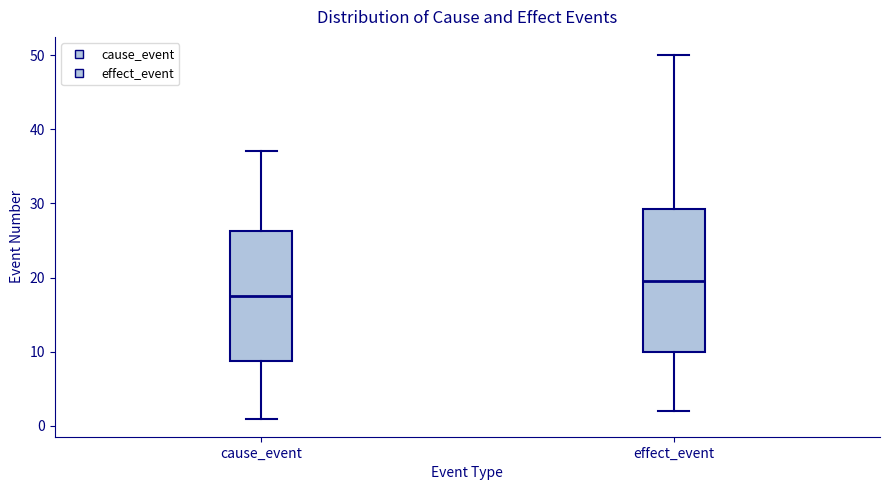

Where is the upper edge of the box for cause_event on the y-axis? The values are not printed on the chart, so give them approximately, as read against the axis.

26